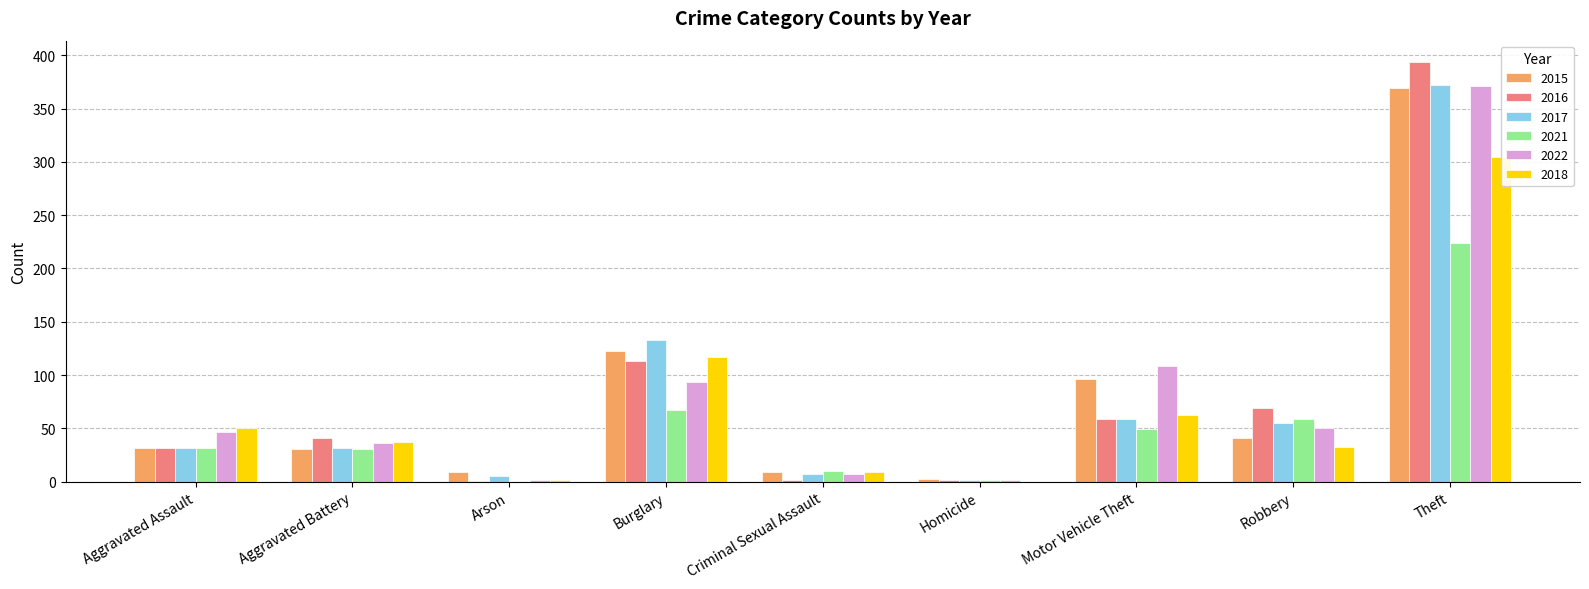

What is the difference between the maximum and minimum values in the 2022 series?

369